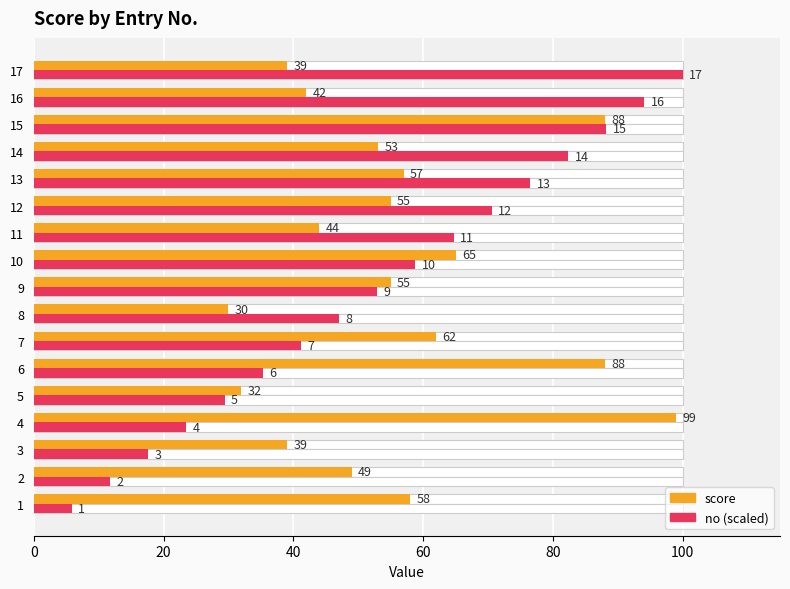

What is the minimum value for no?

5.9